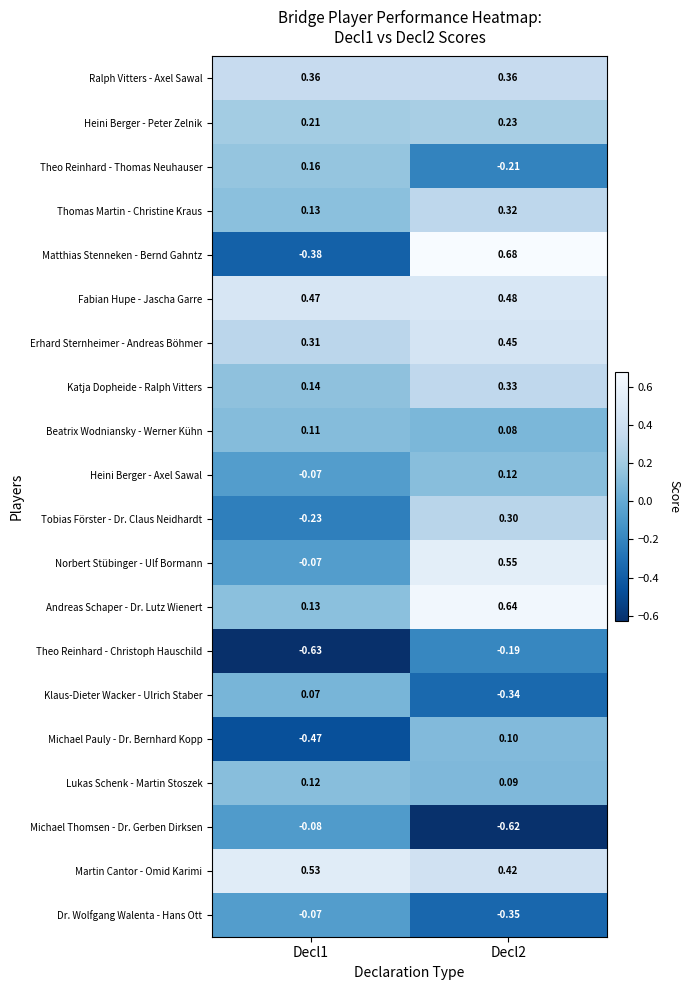

Between Decl1 and Decl2, which series saw the biggest shift?

Matthias Stenneken - Bernd Gahntz